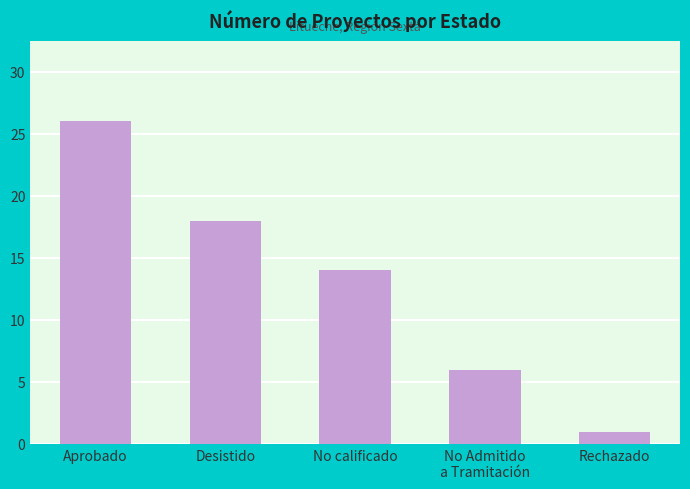

What is the sum of all values?

65